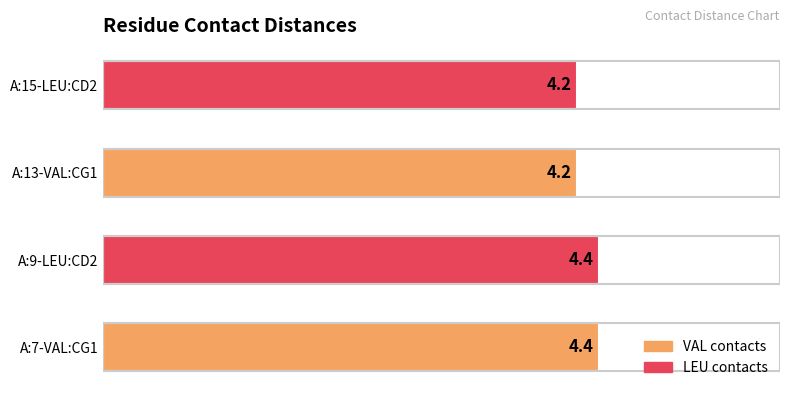

What is the maximum value shown in the chart?

4.4